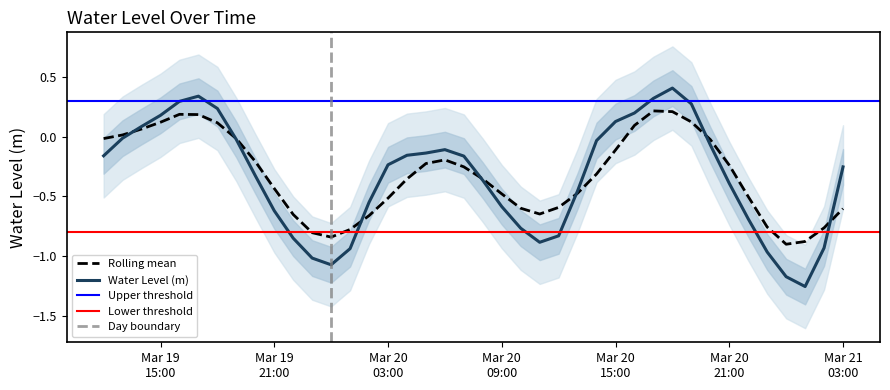

How many positive values are there?

10